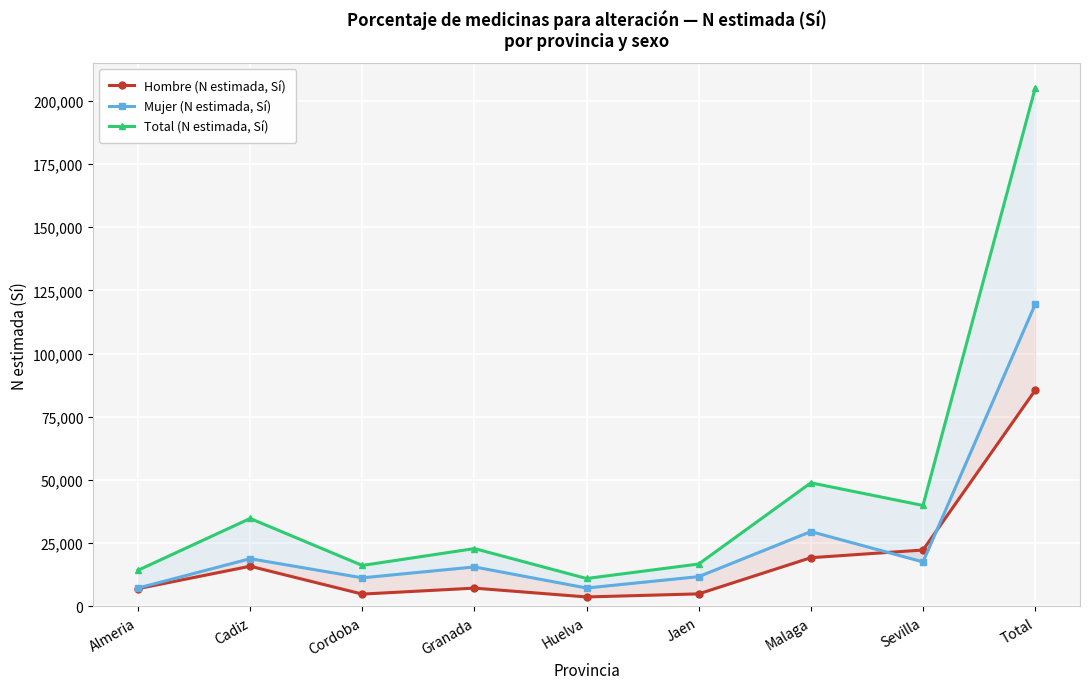

How many data points does each series have?

9